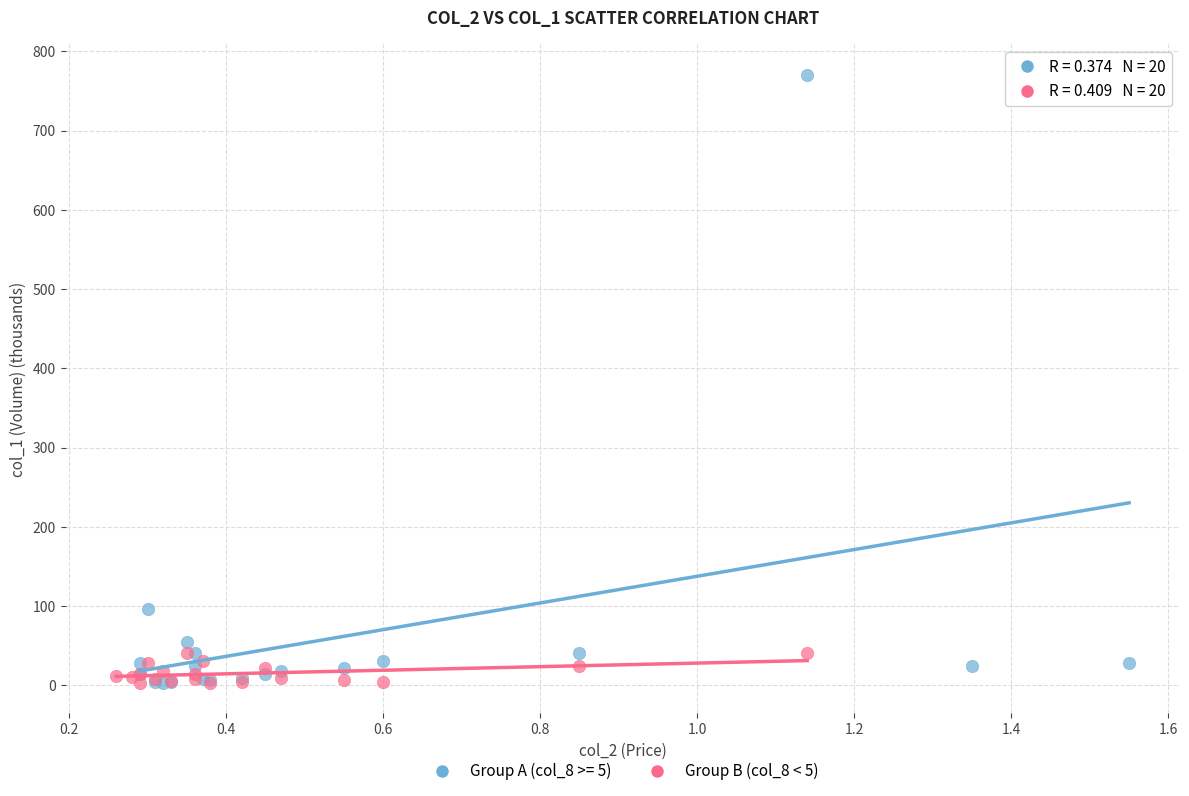

Which series reaches the maximum Y coordinate?

Group A (col_8 >= 5)